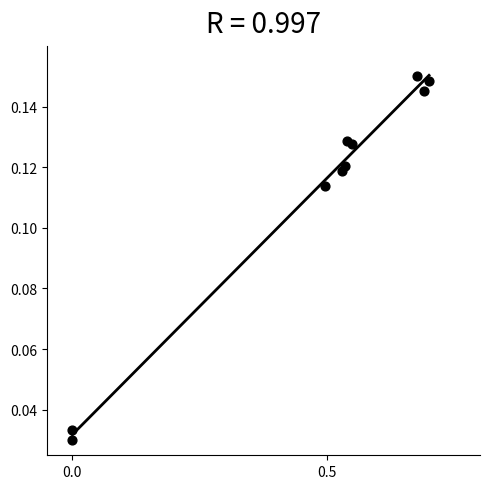

What is the range of X values (max minus min)?

0.7